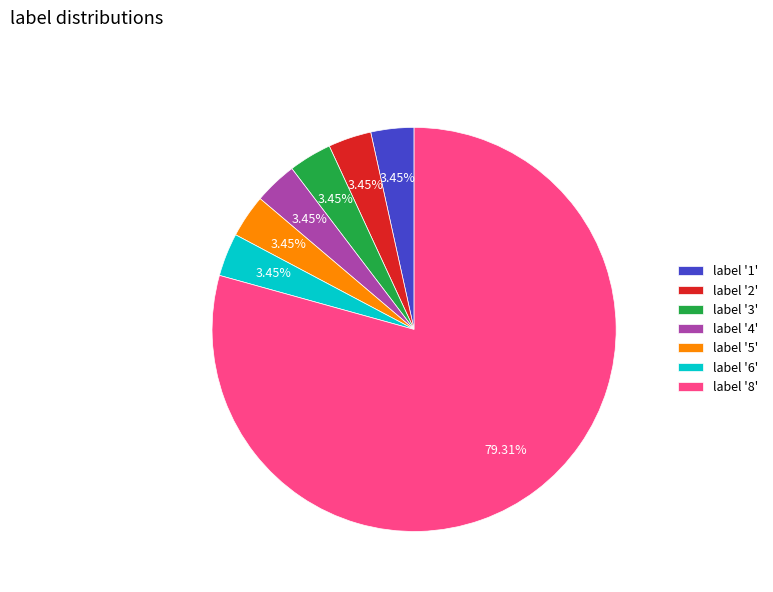

Approximately how many times larger is the value at label '6' compared to label '4'?

1.0